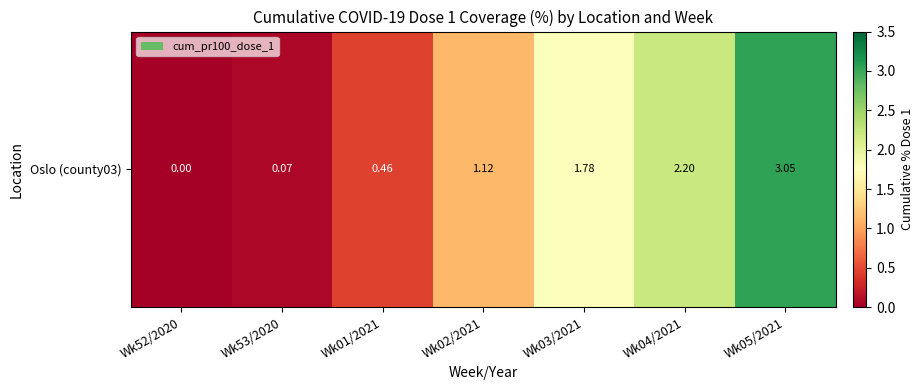

What value does the data have at Wk05/2021?

3.0